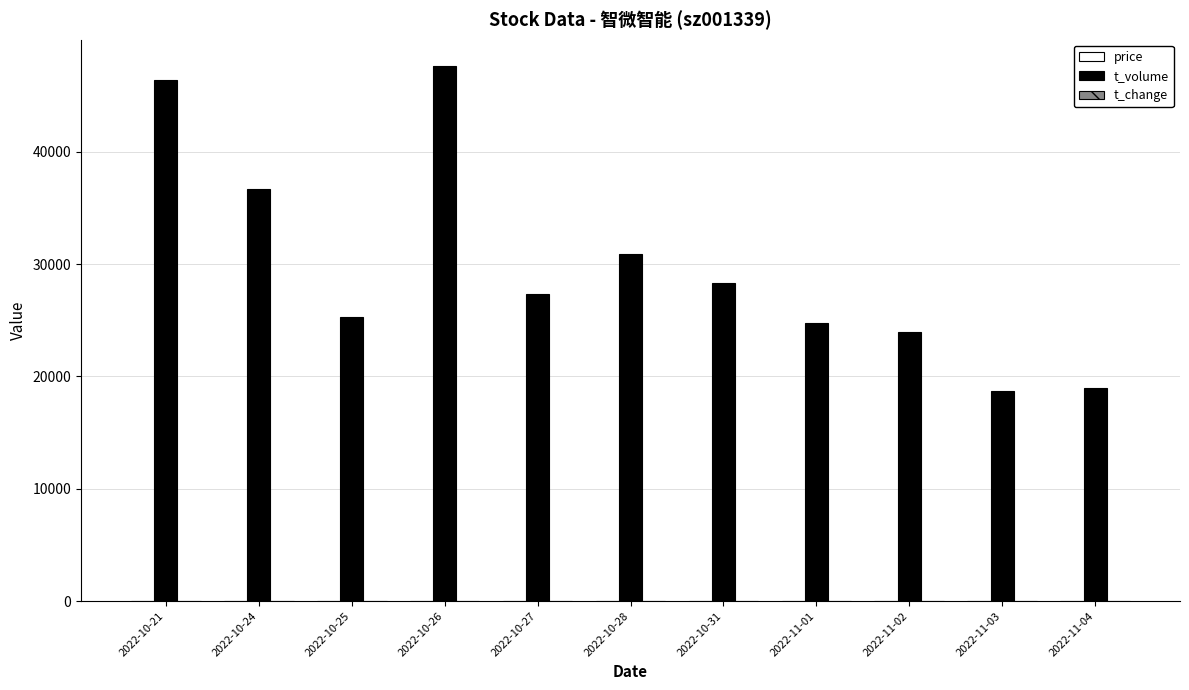

Where does the t_volume series first go above 27323?

2022-10-21